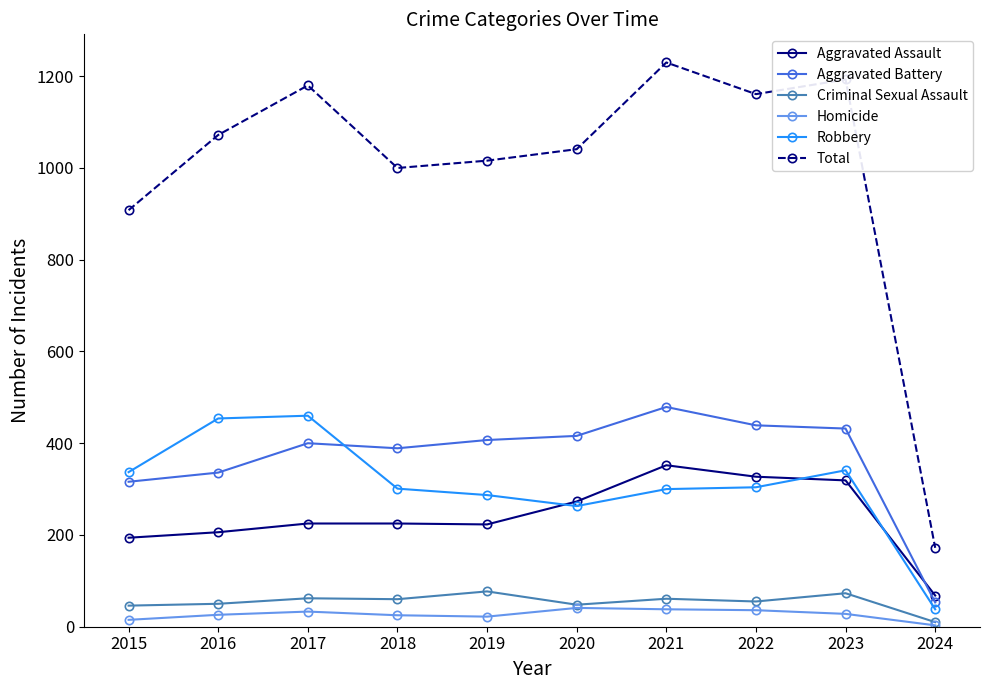

True or false: Robbery and Criminal Sexual Assault cross at least once.

False